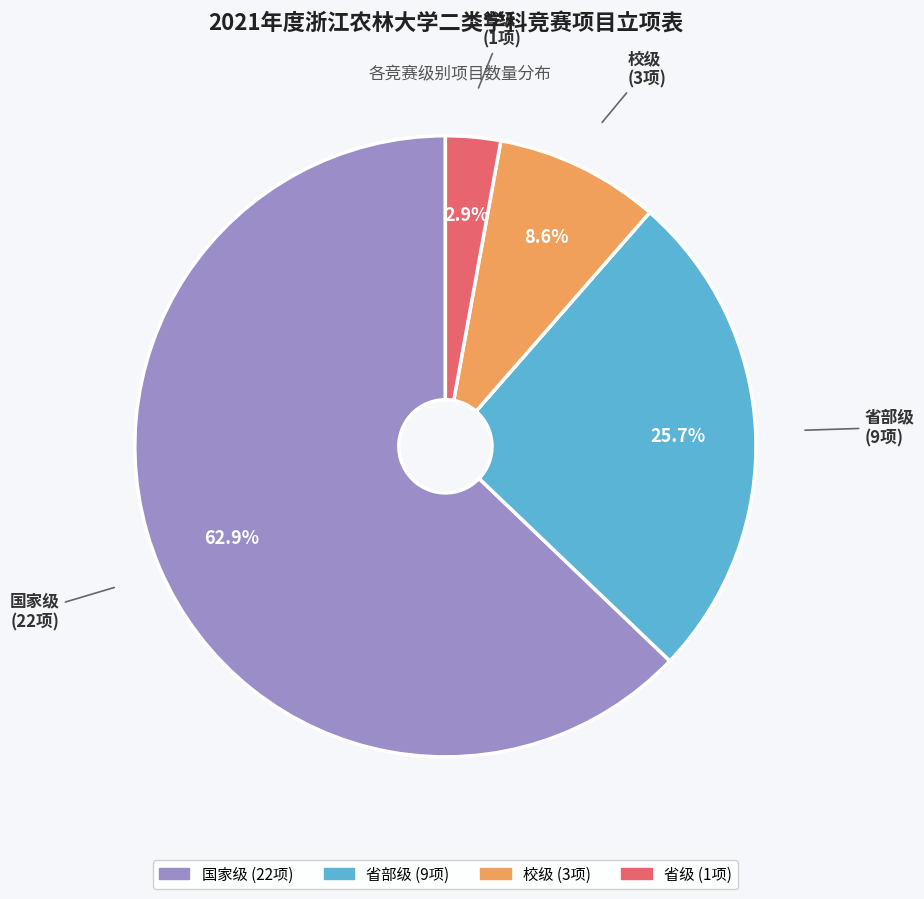

True or false: 校级 accounts for 9% of the total.

True